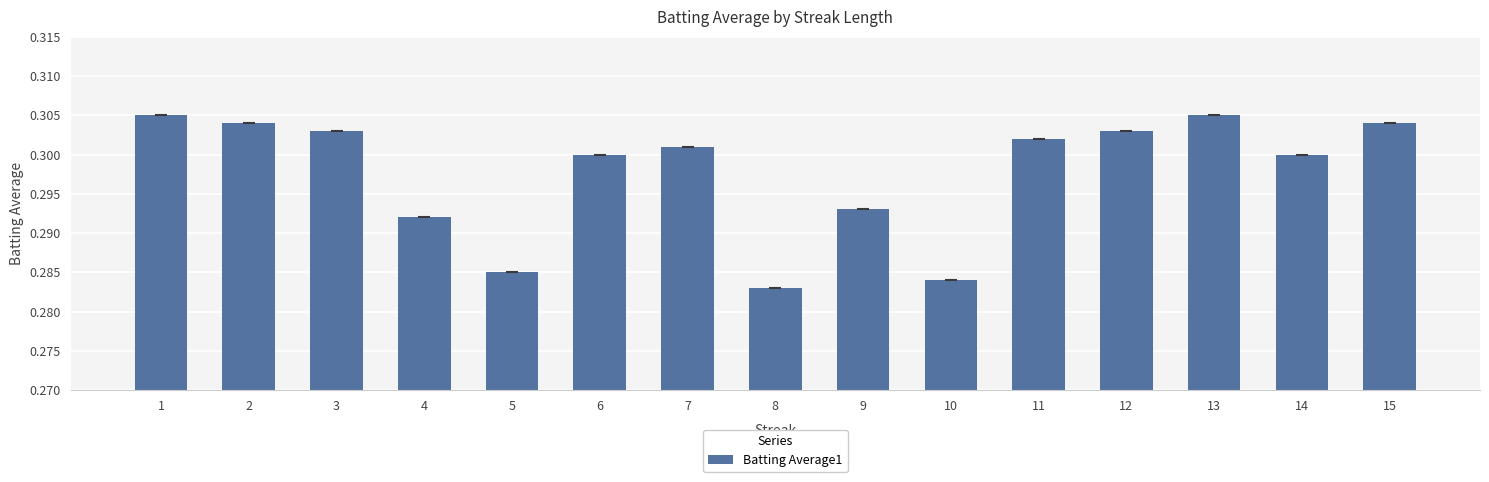

The chart shows a value of 0.3 at 1. True or false?

True